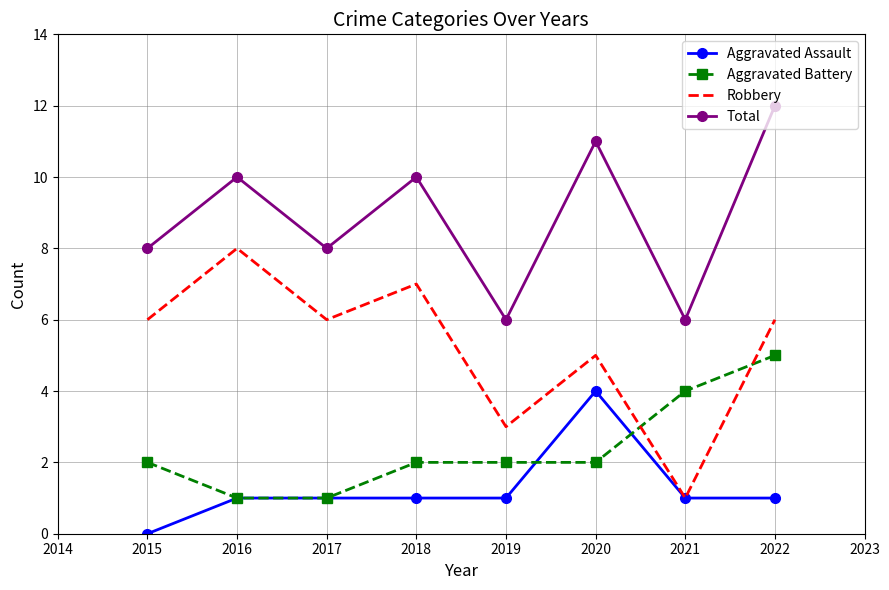

True or false: Robbery and Total intersect in this chart.

False